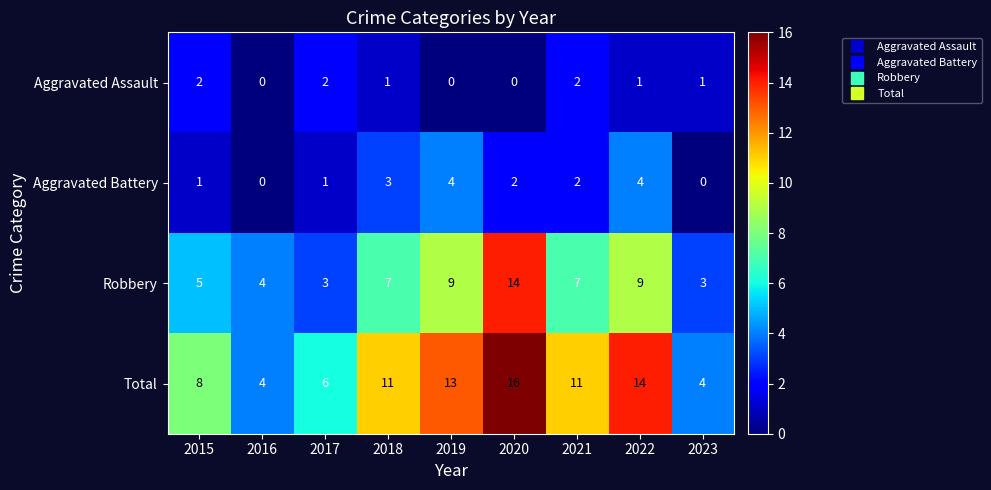

What is the highest value of the Robbery series?

14